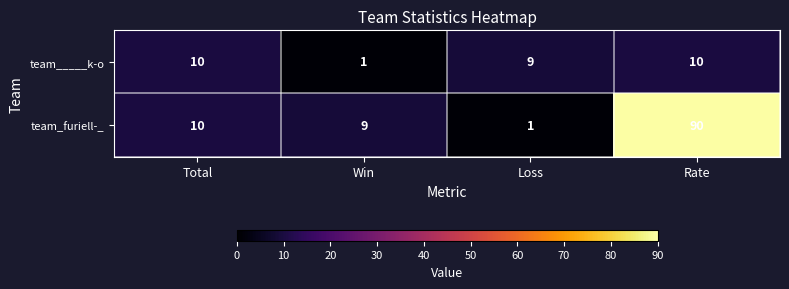

What is the sum of all team_____k-o values?

30